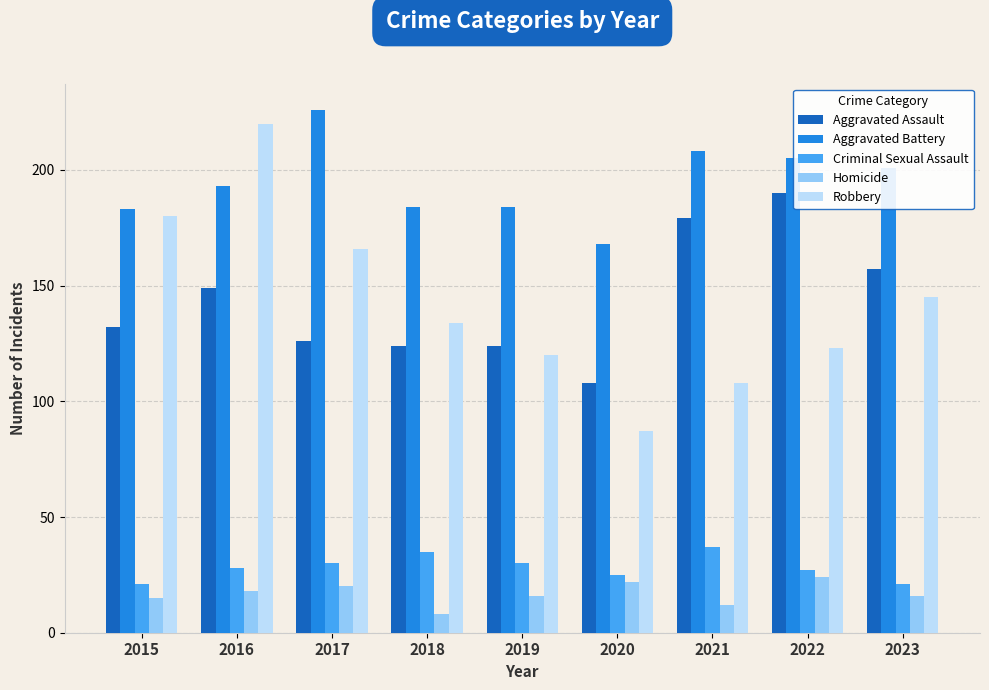

Reading right to left, extract all data points from this chart.

Aggravated Assault: 2023=157	2022=190	2021=179	2020=108	2019=124	2018=124	2017=126	2016=149	2015=132
Aggravated Battery: 2023=201	2022=205	2021=208	2020=168	2019=184	2018=184	2017=226	2016=193	2015=183
Criminal Sexual Assault: 2023=21	2022=27	2021=37	2020=25	2019=30	2018=35	2017=30	2016=28	2015=21
Homicide: 2023=16	2022=24	2021=12	2020=22	2019=16	2018=8	2017=20	2016=18	2015=15
Robbery: 2023=145	2022=123	2021=108	2020=87	2019=120	2018=134	2017=166	2016=220	2015=180